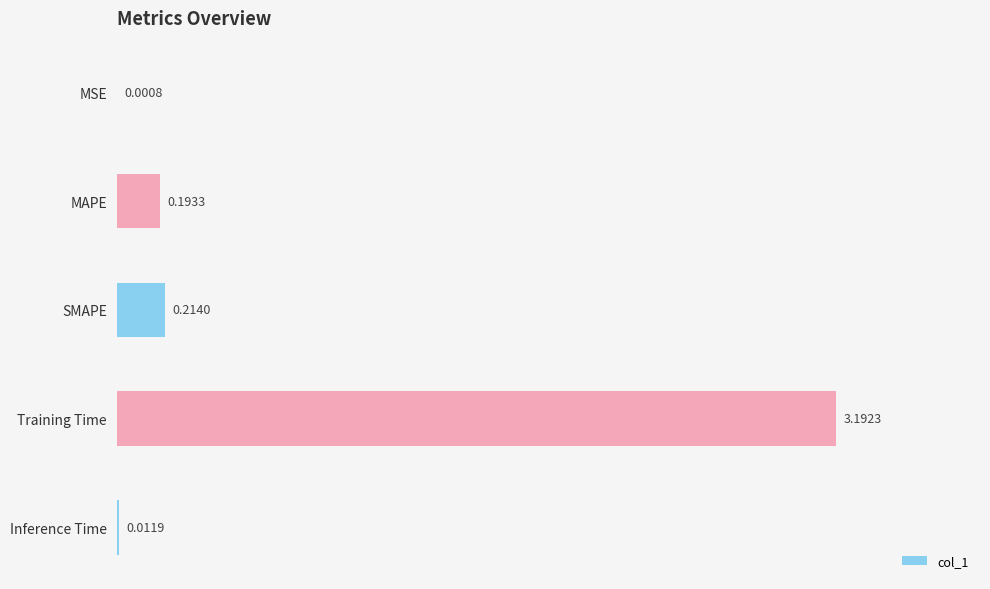

Between MSE and Training Time, which is larger?

Training Time